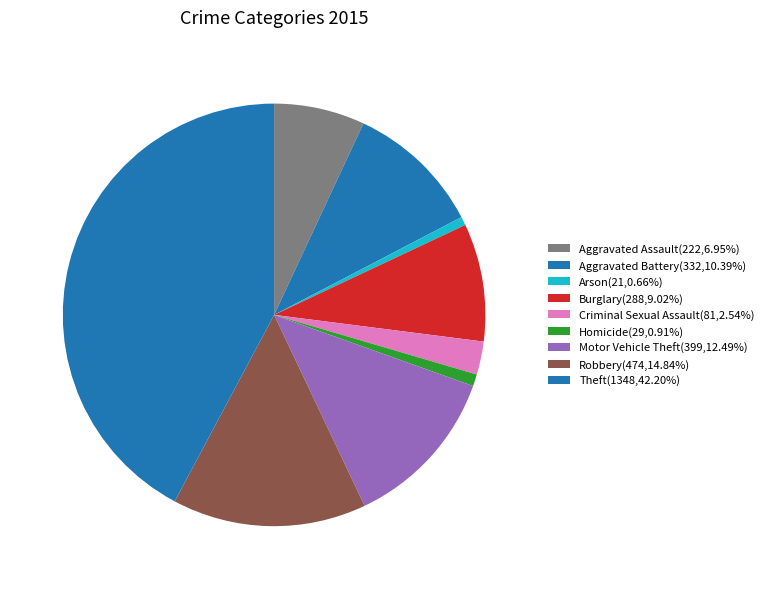

How many segments does this pie chart have?

9